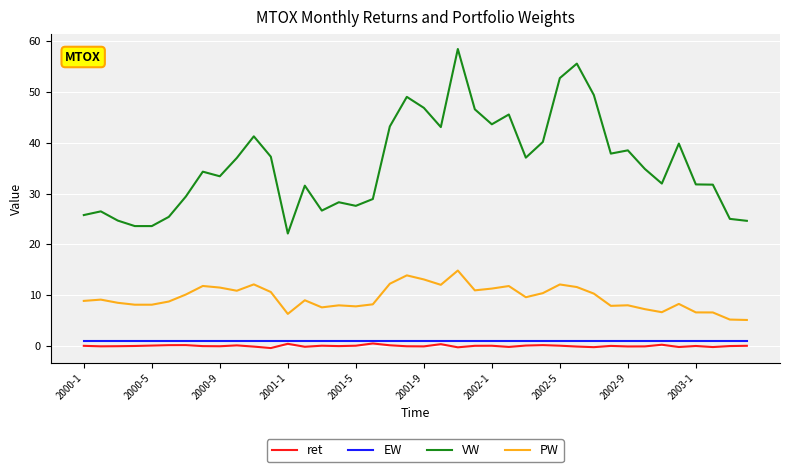

Which series has the largest total across all categories?

VW